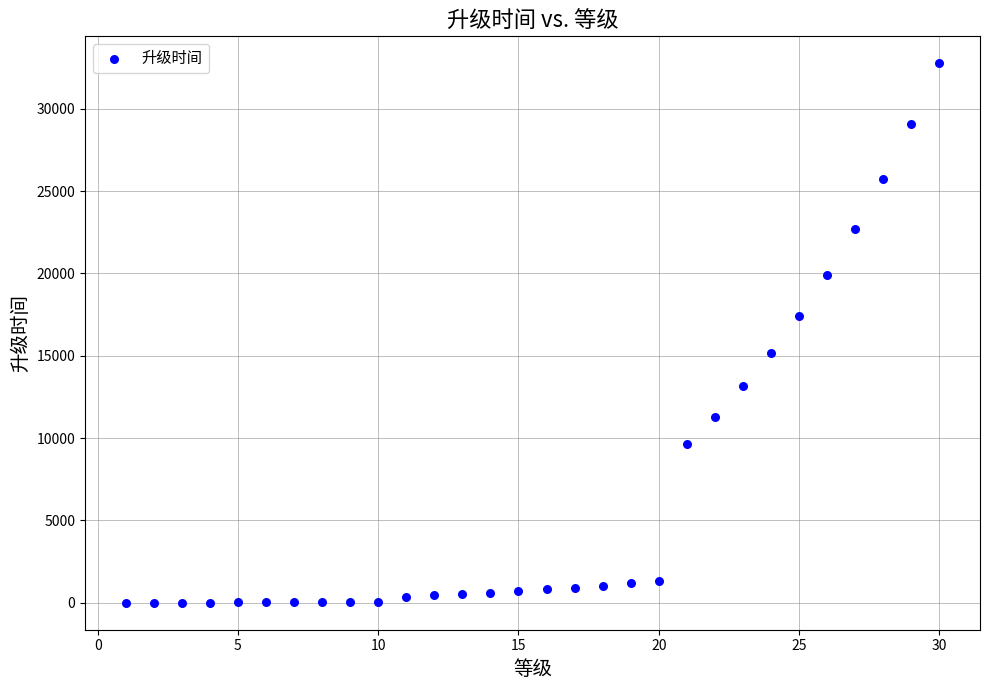

What is the range of X values (max minus min)?

29